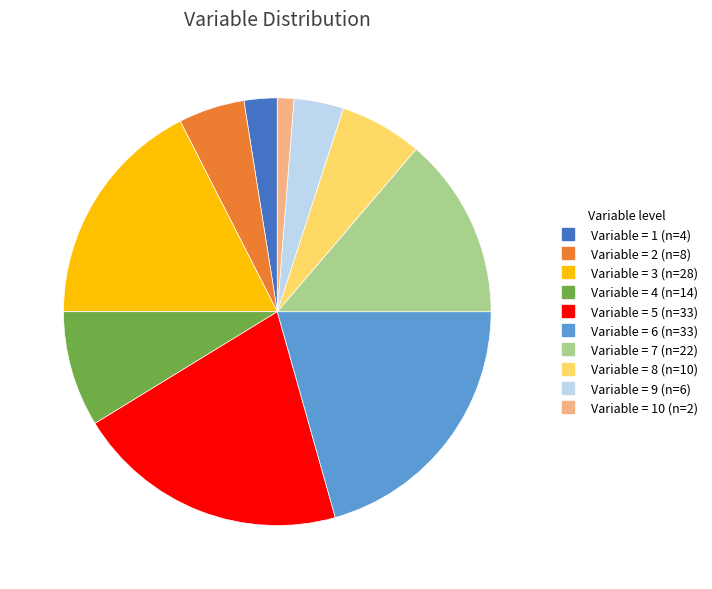

Is there a majority slice in this chart?

No